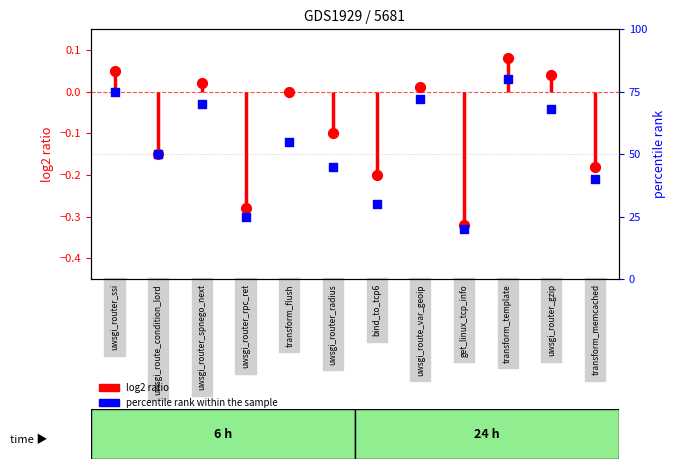

Which series contains the lowest Y value?

log2 ratio